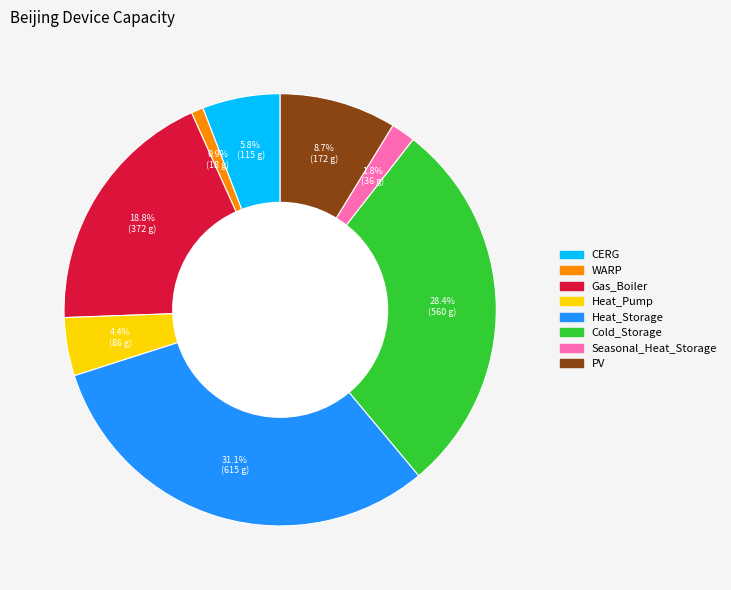

Which category has the smallest portion of the pie?

WARP